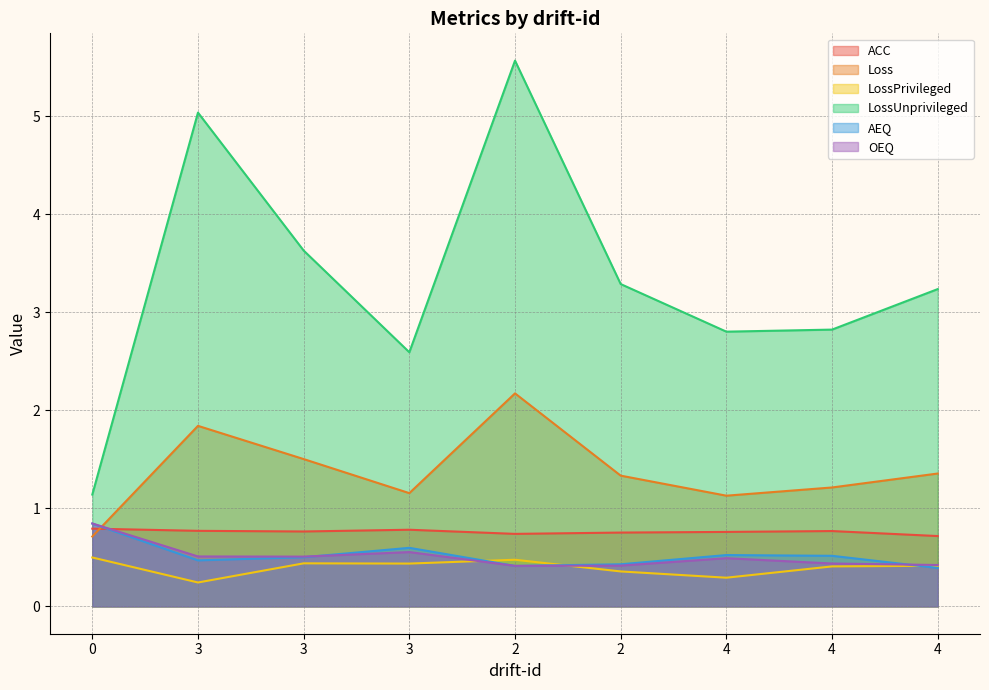

Between 3 and 4, which series saw the biggest shift?

LossUnprivileged